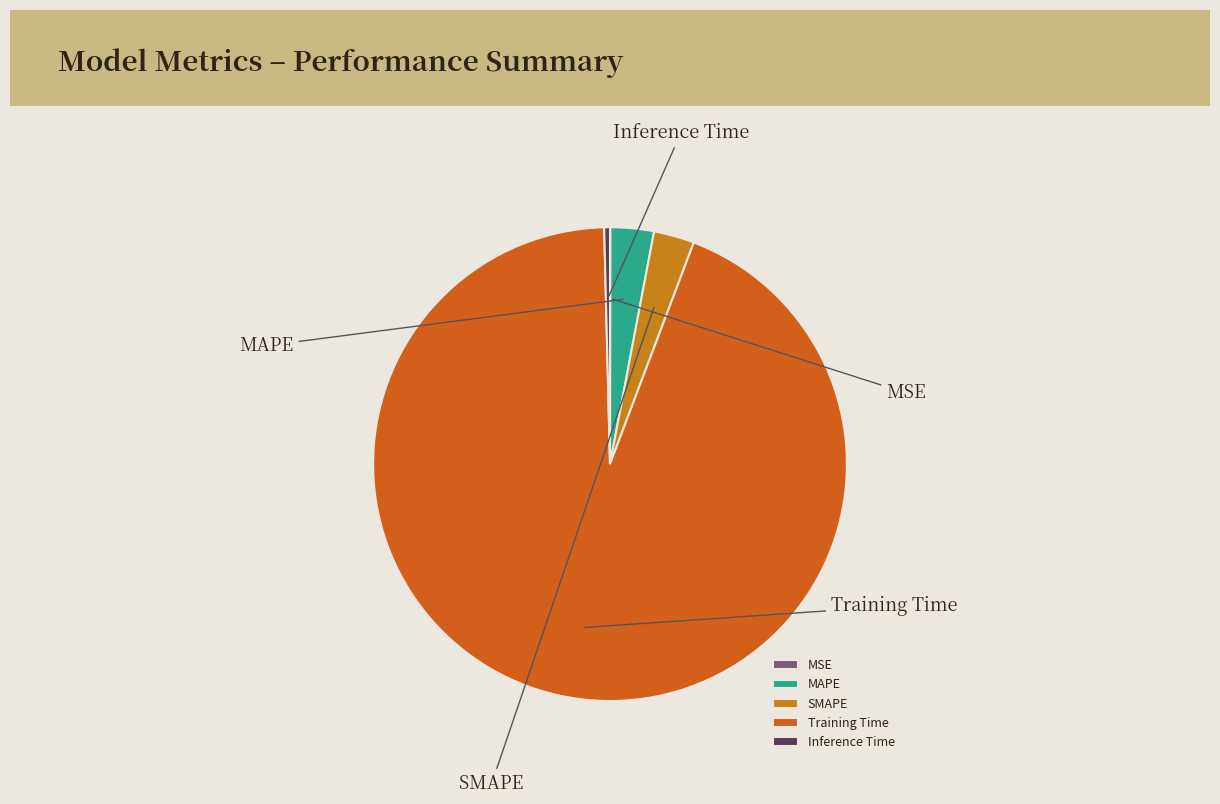

Which slice is the smallest?

MSE